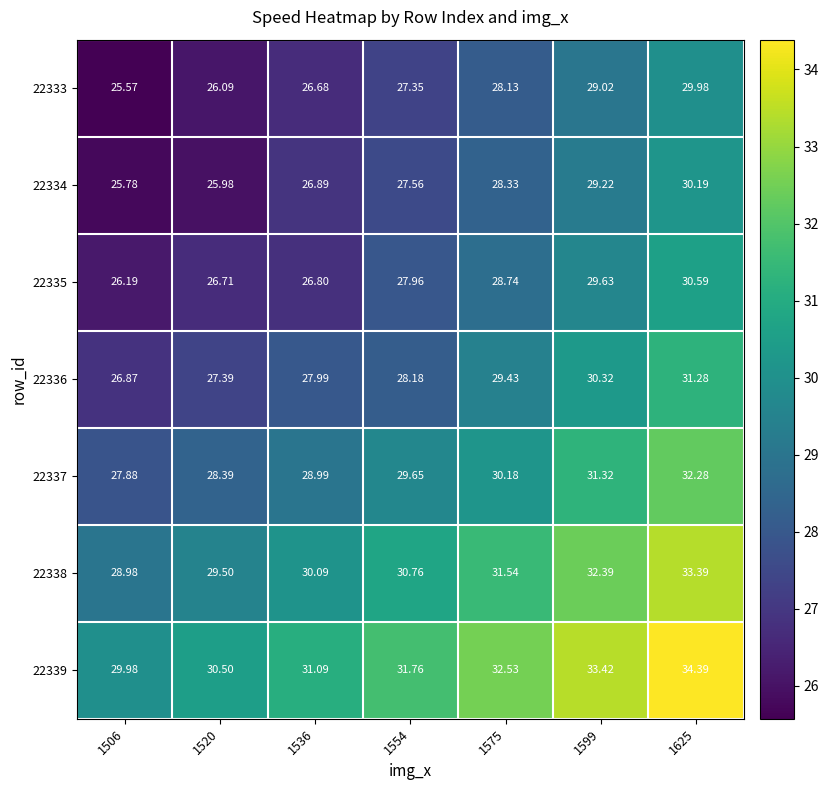

Between 1536 and 1554, which series saw the biggest shift?

22335